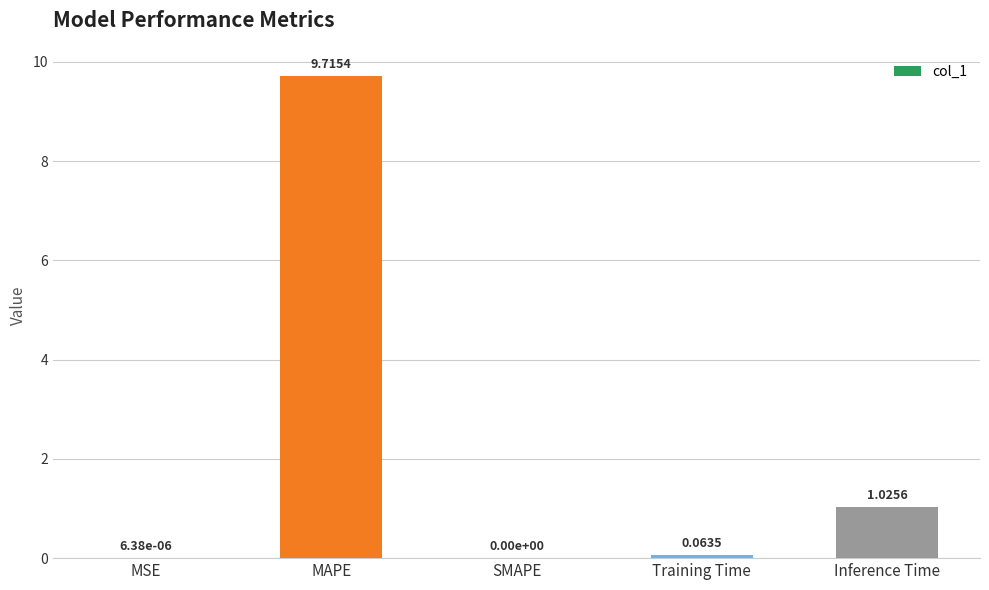

Count the number of values greater than 0.

4